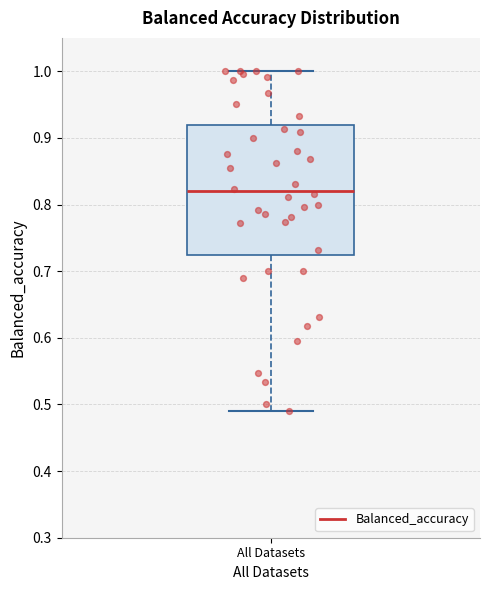

Transcribe this box plot: give where the median line is, the range the box spans, and where the two whiskers end, as read against the y-axis. The values are not printed on the chart, so give them approximately, as read against the axis.

median 0.82, box 0.72 to 0.92, whiskers 0.49 to 1.00